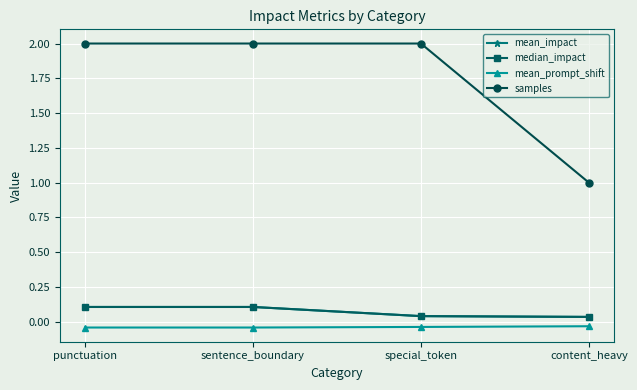

True or false: samples and median_impact intersect in this chart.

False